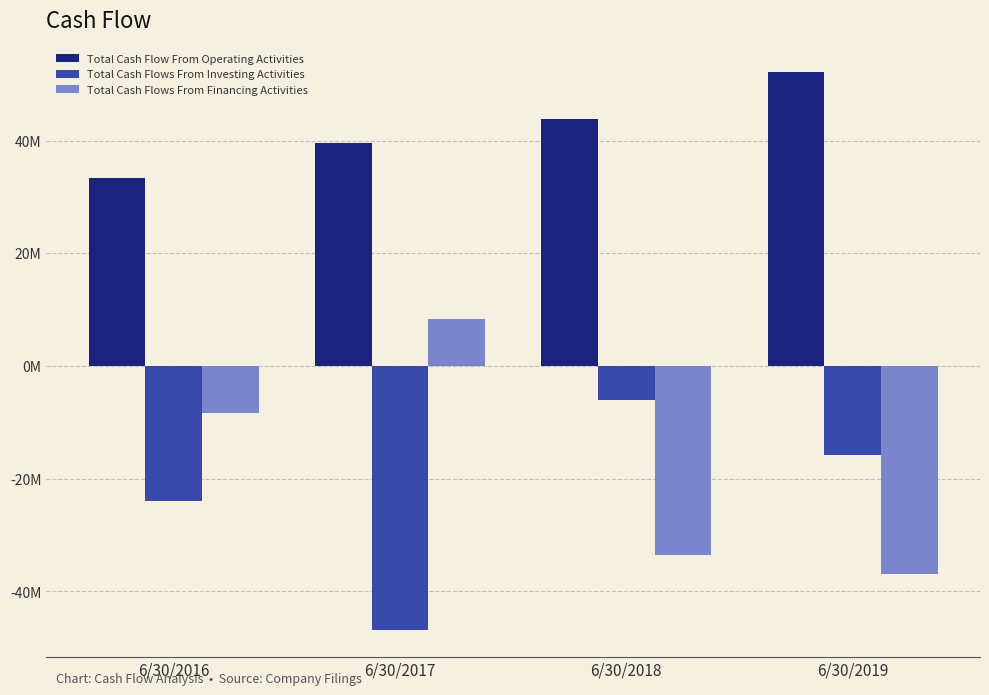

What are all the series names shown in the legend?

Total Cash Flow From Operating Activities, Total Cash Flows From Investing Activities, Total Cash Flows From Financing Activities